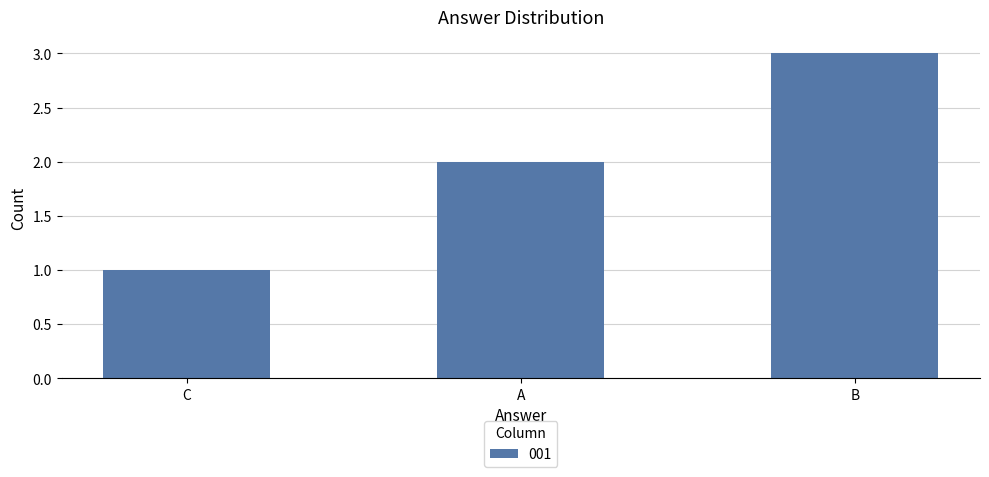

Read the value at B.

3